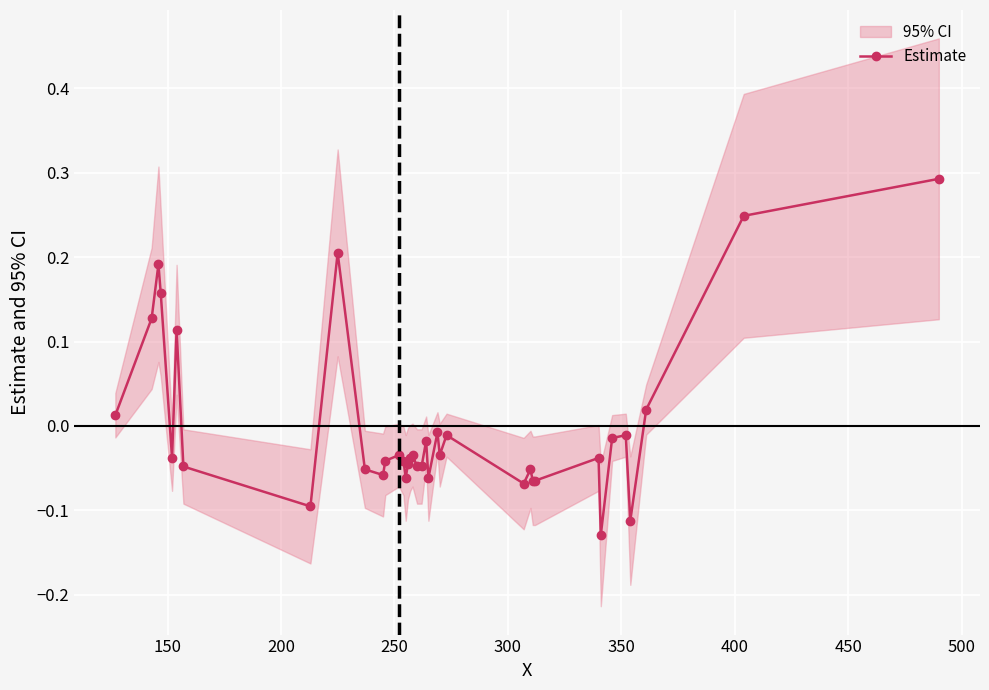

How many data points in Estimate are above 0?

9